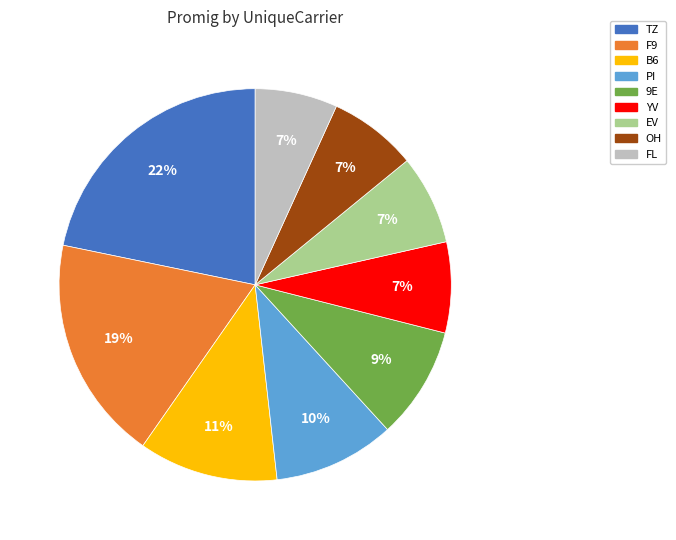

Count the number of slices in the pie.

9